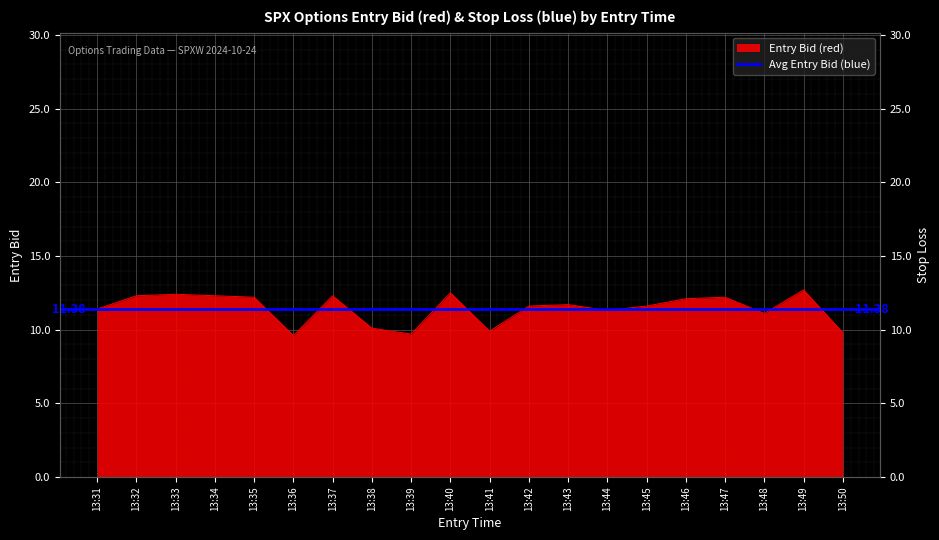

At which category does the chart reach its peak across all series?

13:49